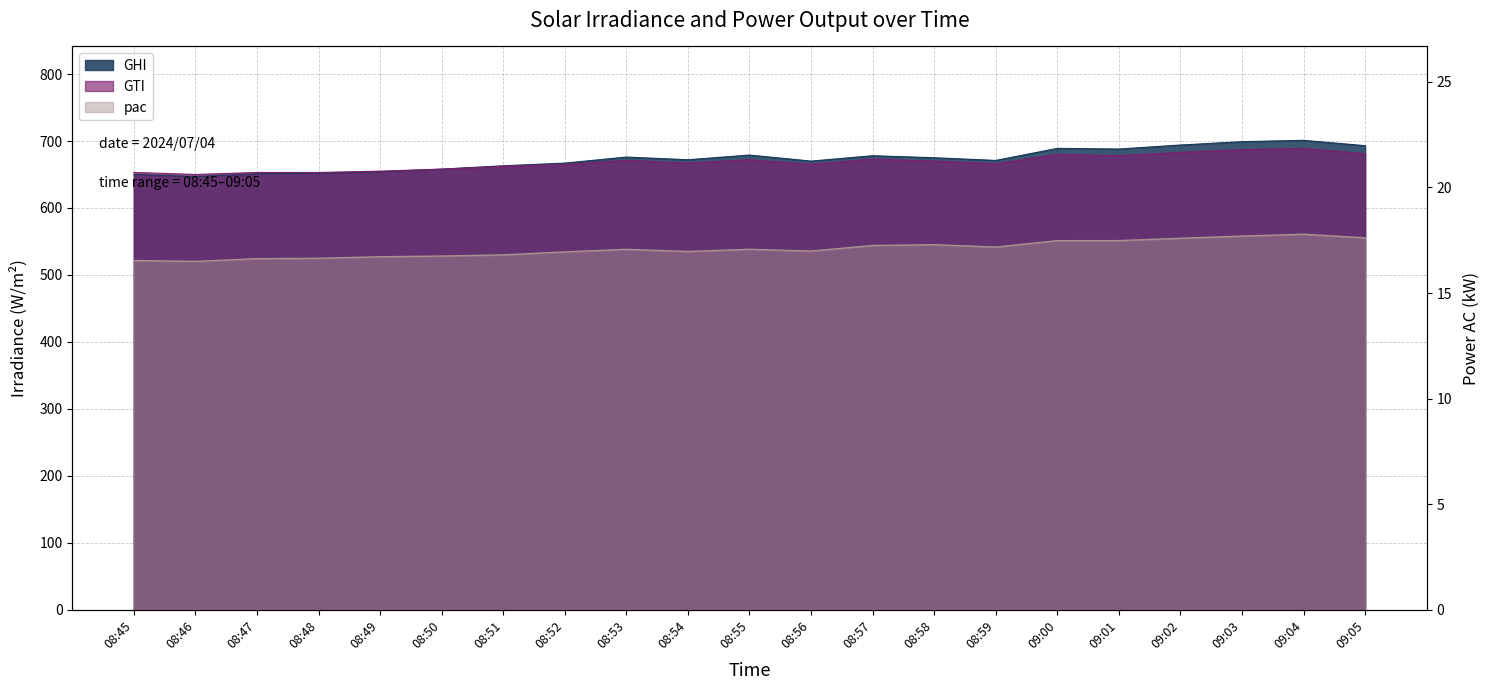

What is the average value of the pac series?

17.1